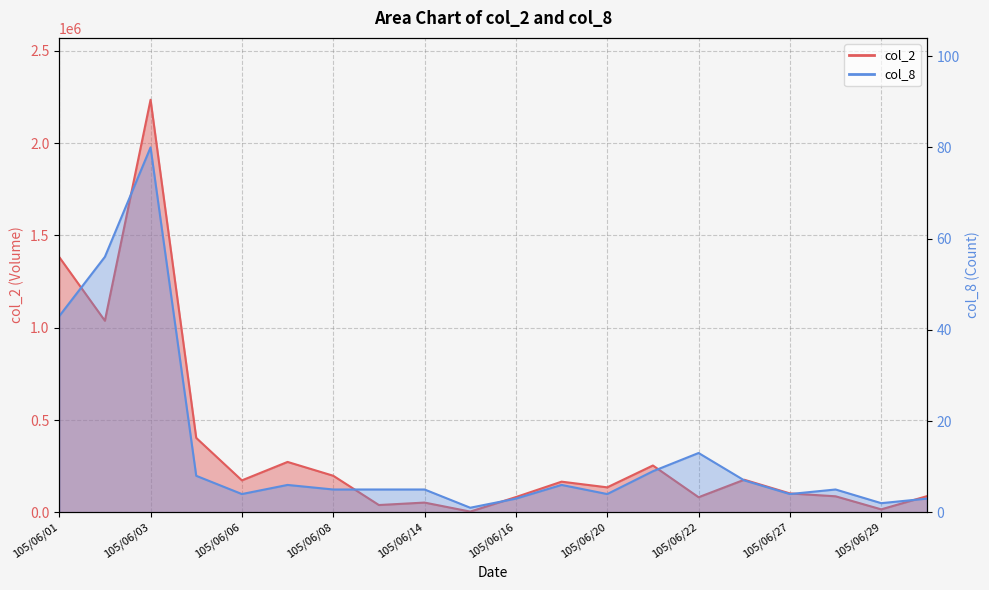

Between 105/06/08 and 105/06/15, which series saw the biggest shift?

col_2